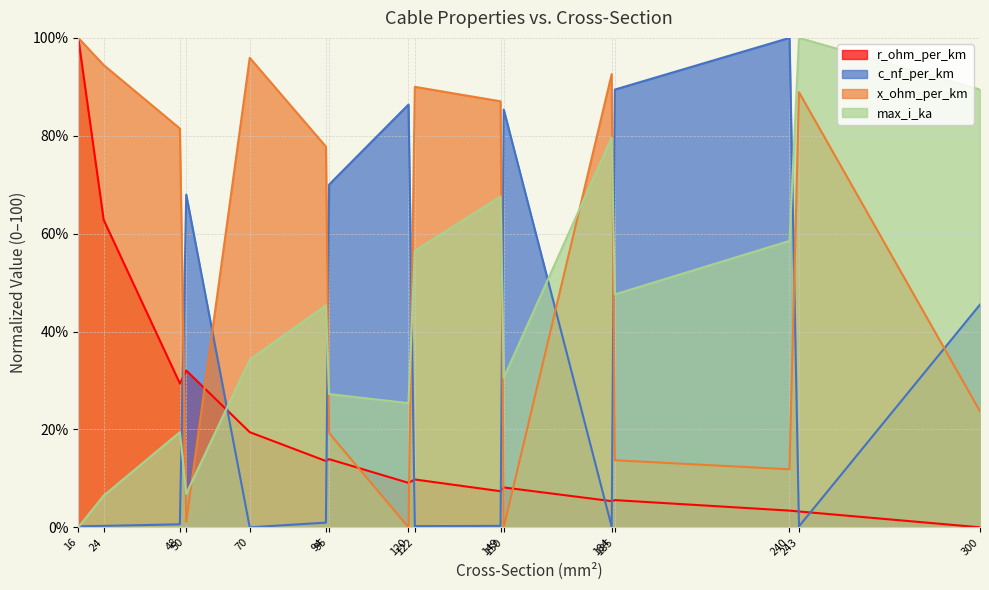

Reading left to right, transcribe all the data shown in this chart.

c_nf_per_km: 0.2	0.3	0.6	68.0	0.0	1.0	70.0	86.4	0.2	0.3	85.4	0.1	89.4	100.0	0.2	45.5
x_ohm_per_km: 100.0	94.4	81.5	1.1	95.9	77.8	19.3	0.0	90.0	87.0	0.0	92.6	13.7	11.9	88.9	23.7
max_i_ka: 0.0	6.5	19.4	6.9	34.3	45.4	27.2	25.4	56.5	67.6	30.6	79.6	47.6	58.5	100.0	89.4
r_ohm_per_km: 100.0	62.8	29.4	32.0	19.4	13.5	13.9	9.1	9.8	7.4	8.1	5.3	5.6	3.4	3.2	0.0